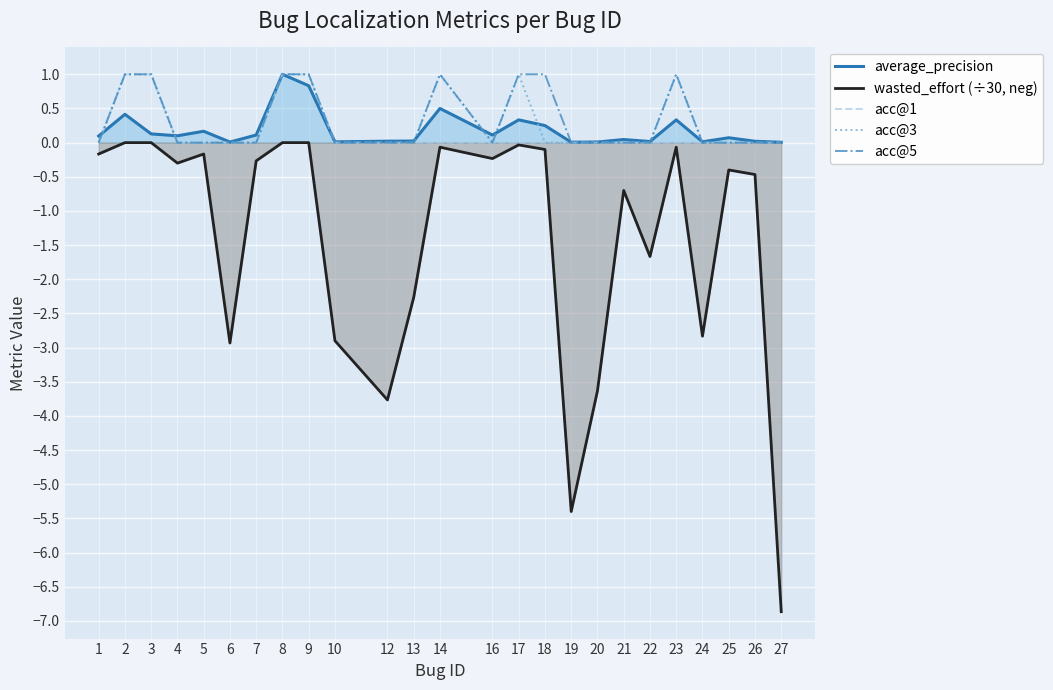

Which series has the largest range (max minus min)?

wasted_effort (÷30, neg)